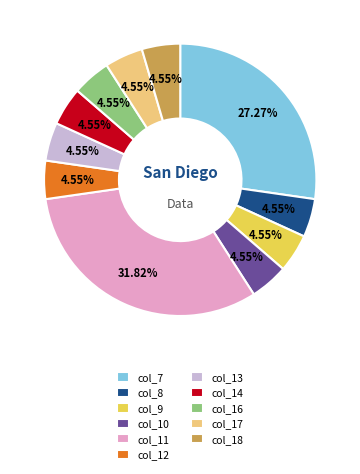

Do col_18 and col_13 together represent more than half of the pie?

No